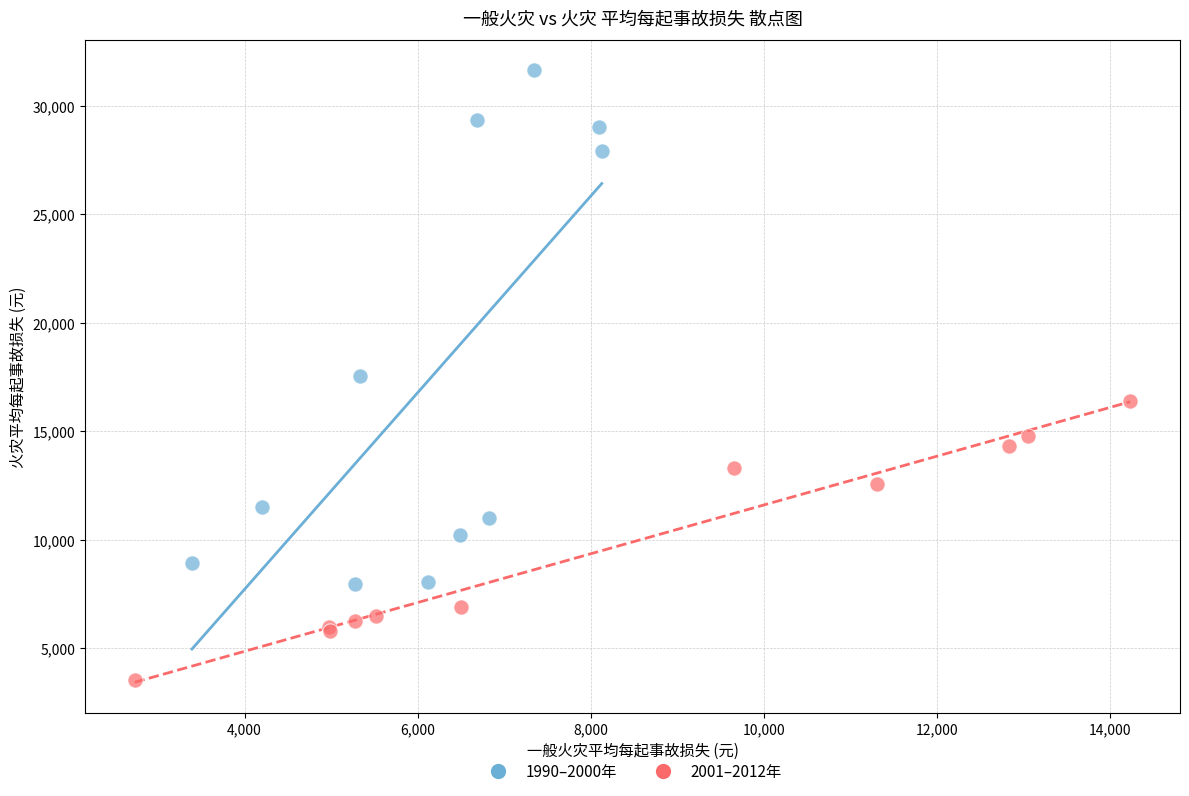

Which series has the widest spread of Y values?

1990–2000年